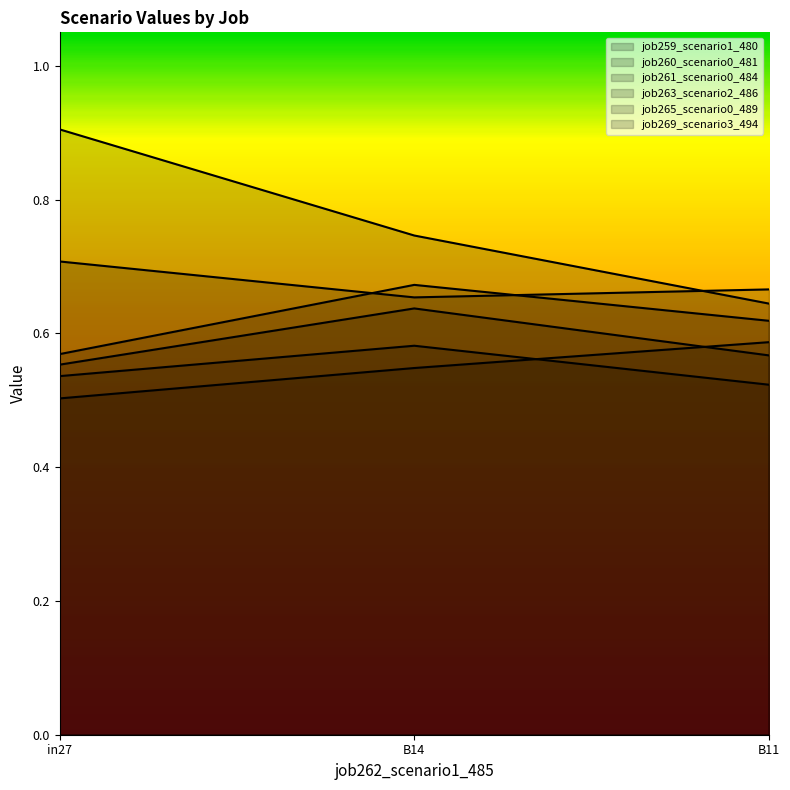

Which series has the widest spread of values?

job269_scenario3_494